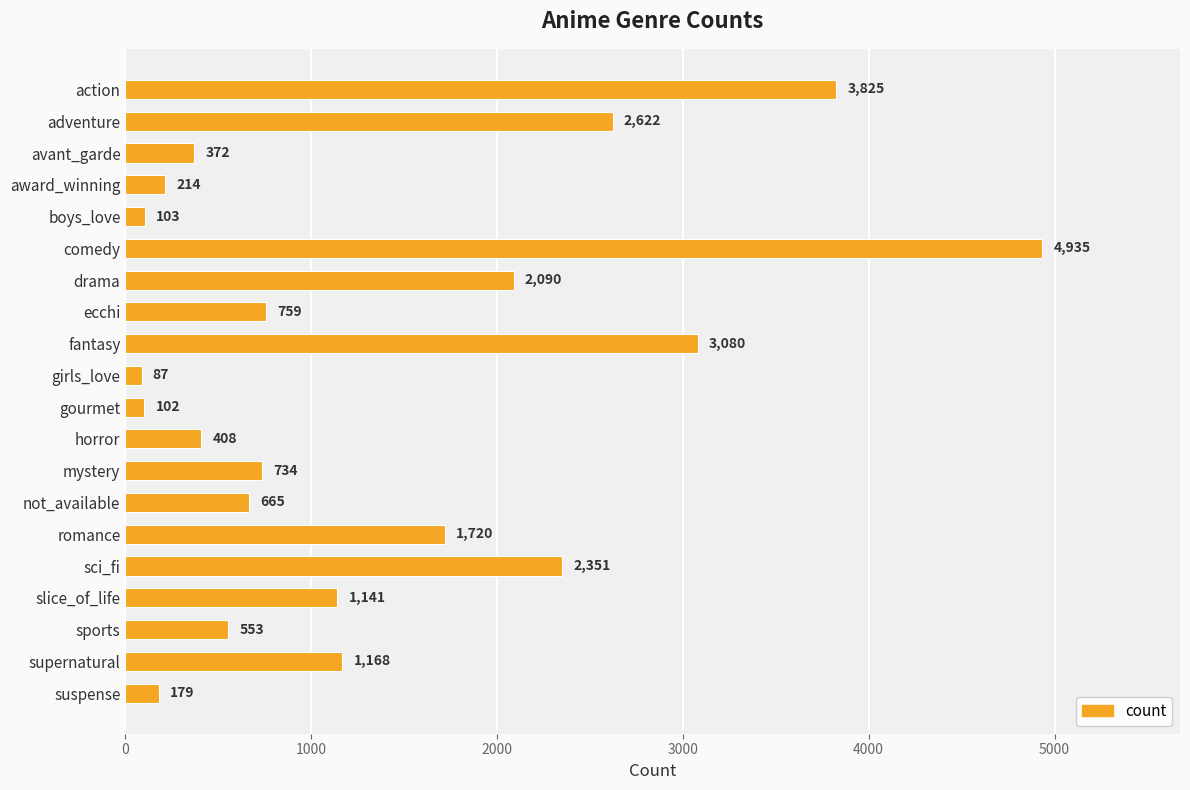

Is it true that the value at slice_of_life is 1717?

False